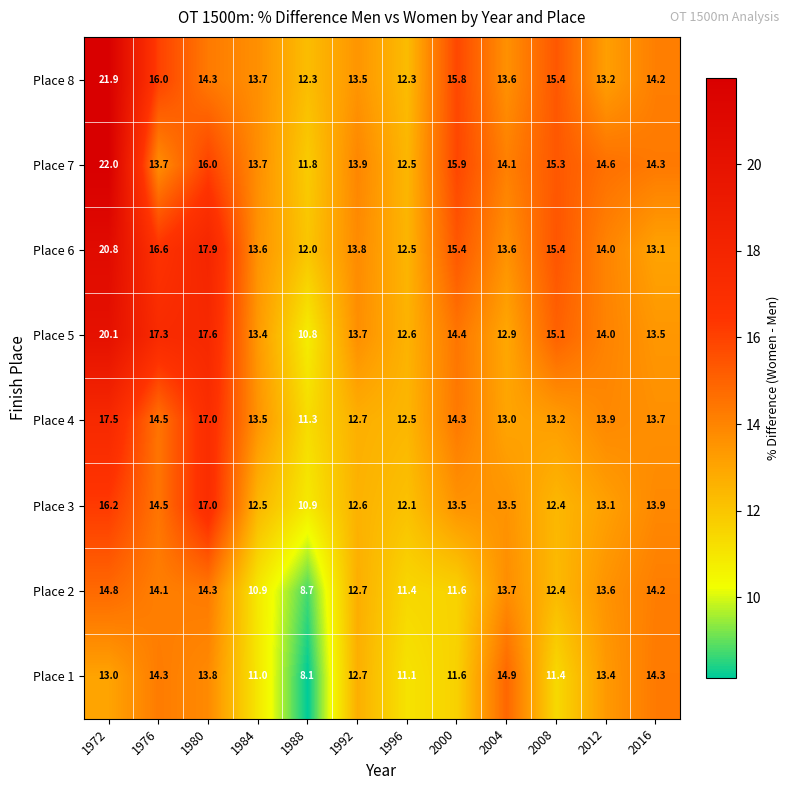

Which series has the largest total across all categories?

Place 6